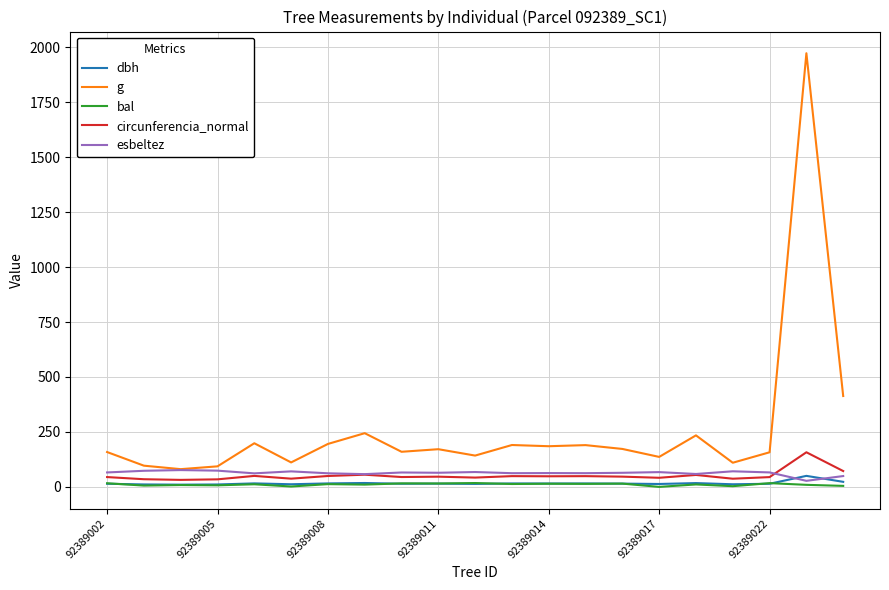

What is the greatest value displayed?

1973.1